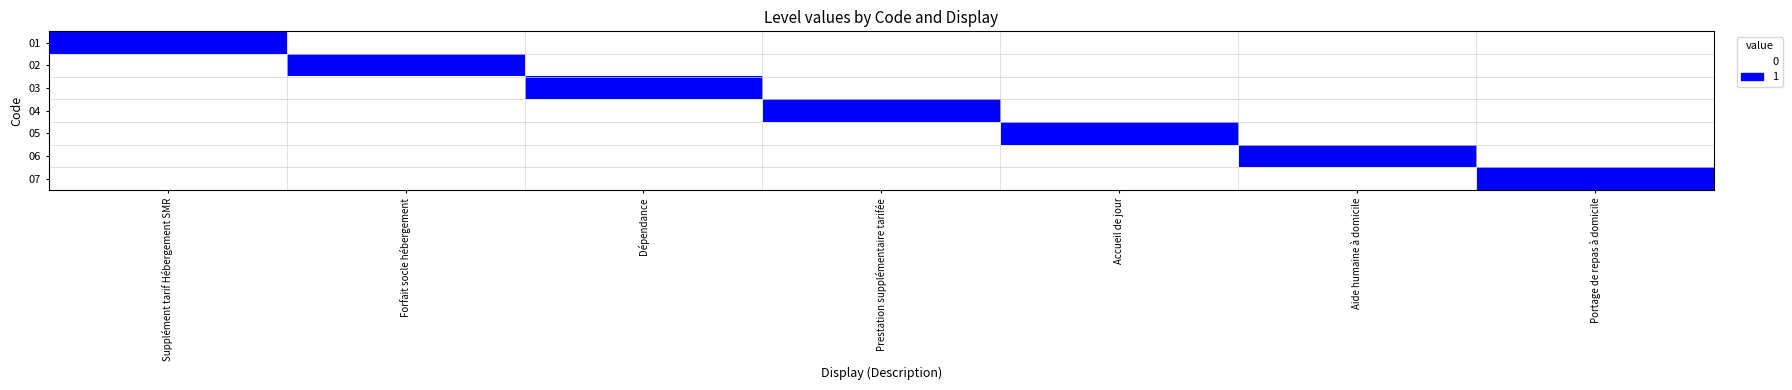

At how many categories does at least one series exceed 0?

7